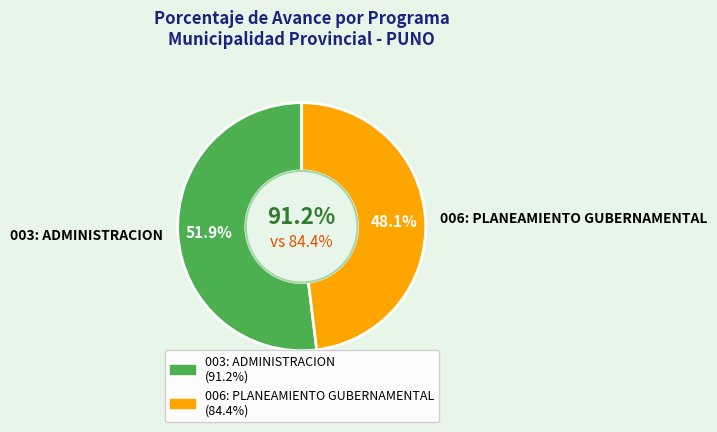

To the nearest percent, what is the difference between the largest and smallest slice percentages?

4%